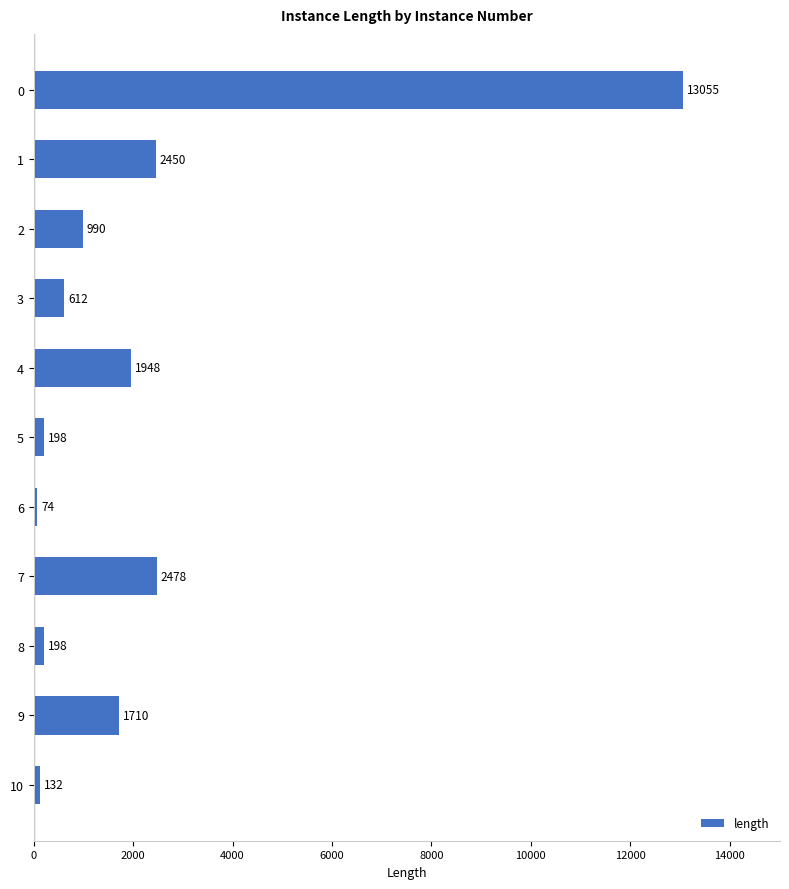

The value at 4 is 1277. True or false?

False